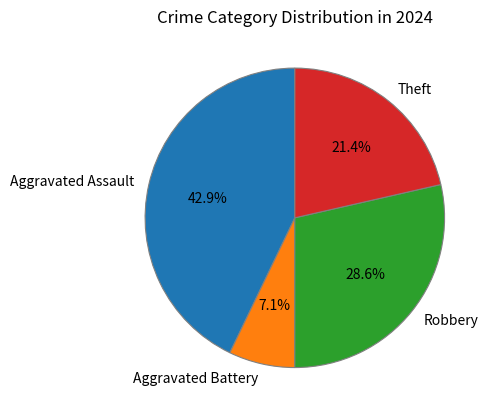

How many segments does this pie chart have?

4